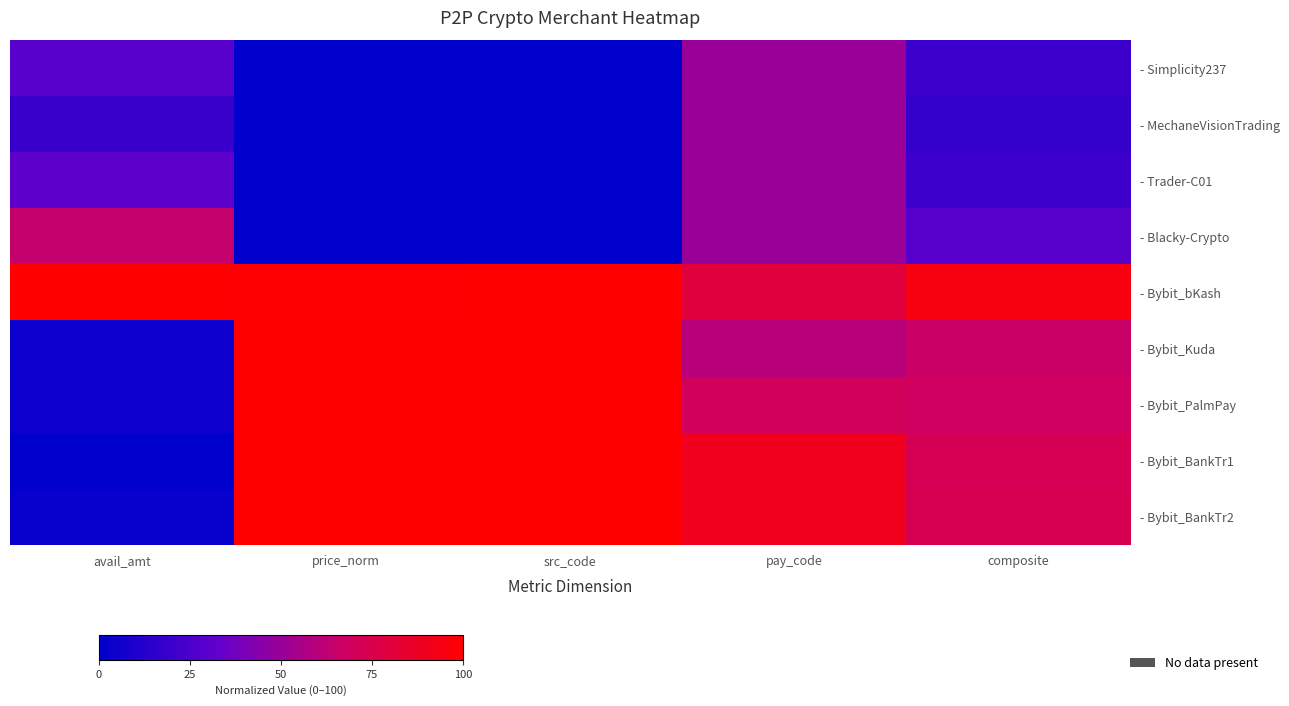

At which category is the sum across all series the highest?

pay_code